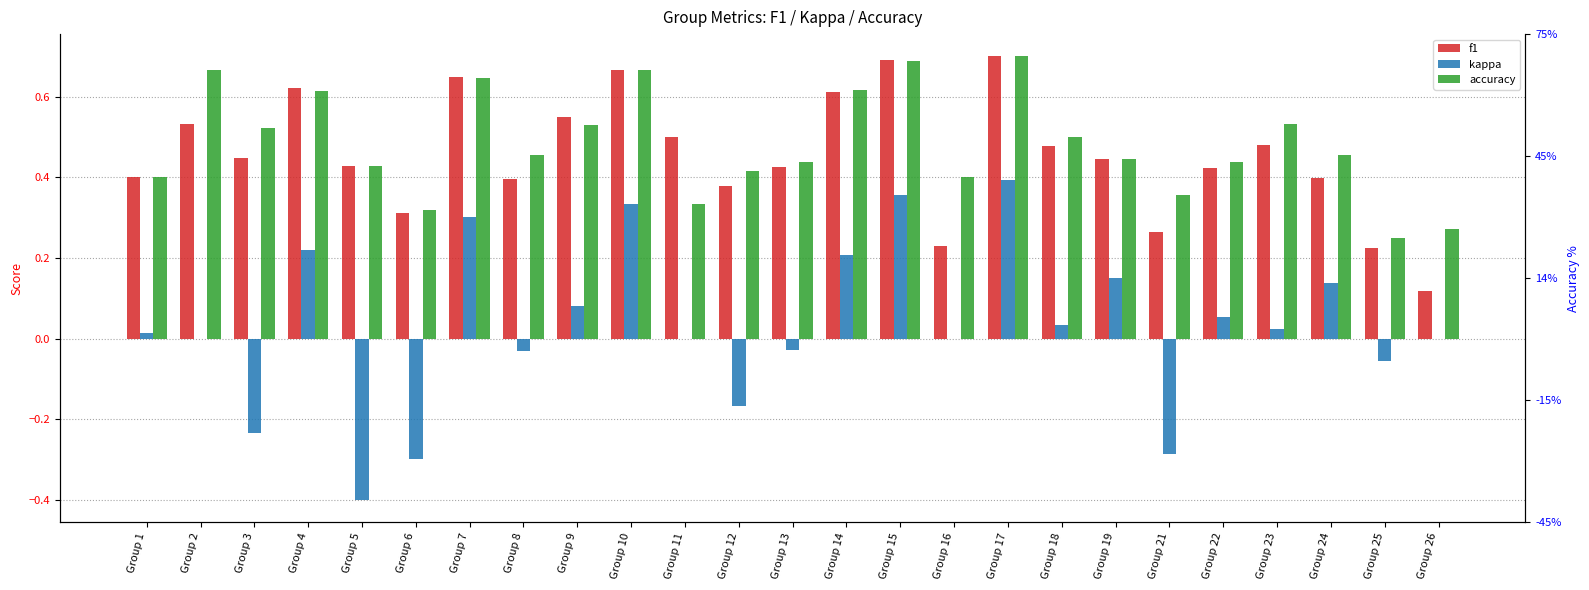

How many distinct data groups are displayed?

3